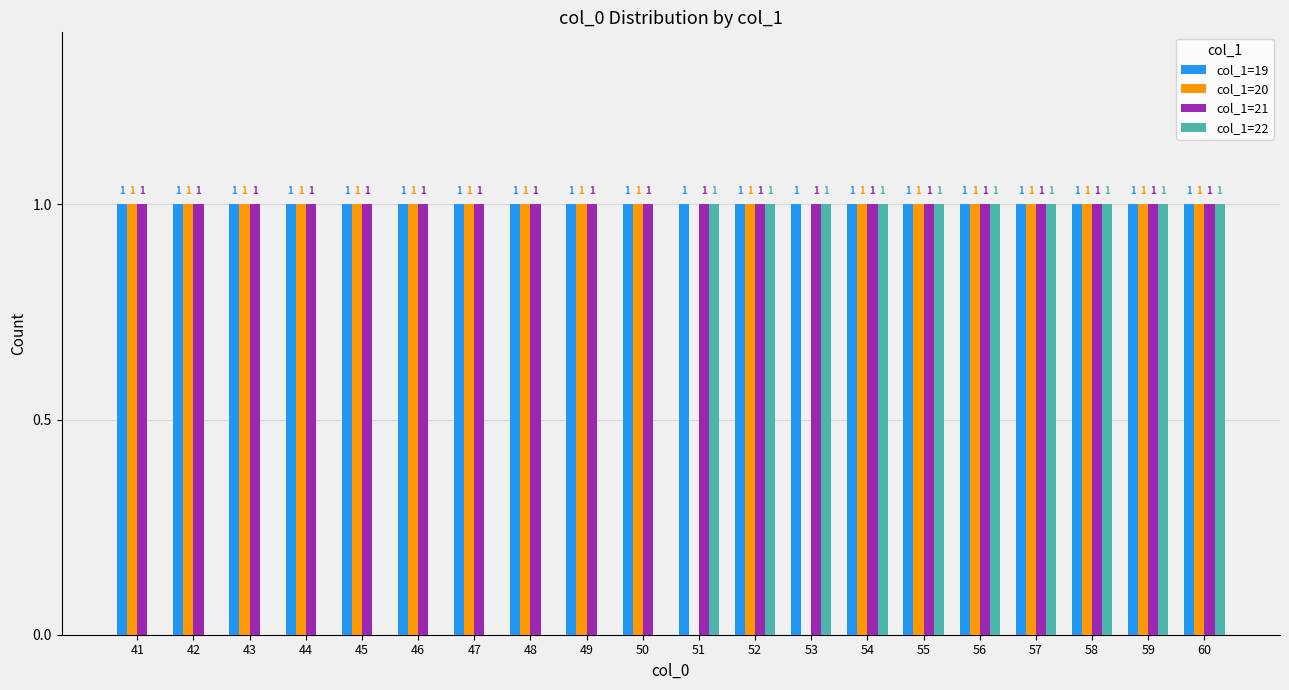

The value of col_1=22 at 59 is 0. True or false?

False